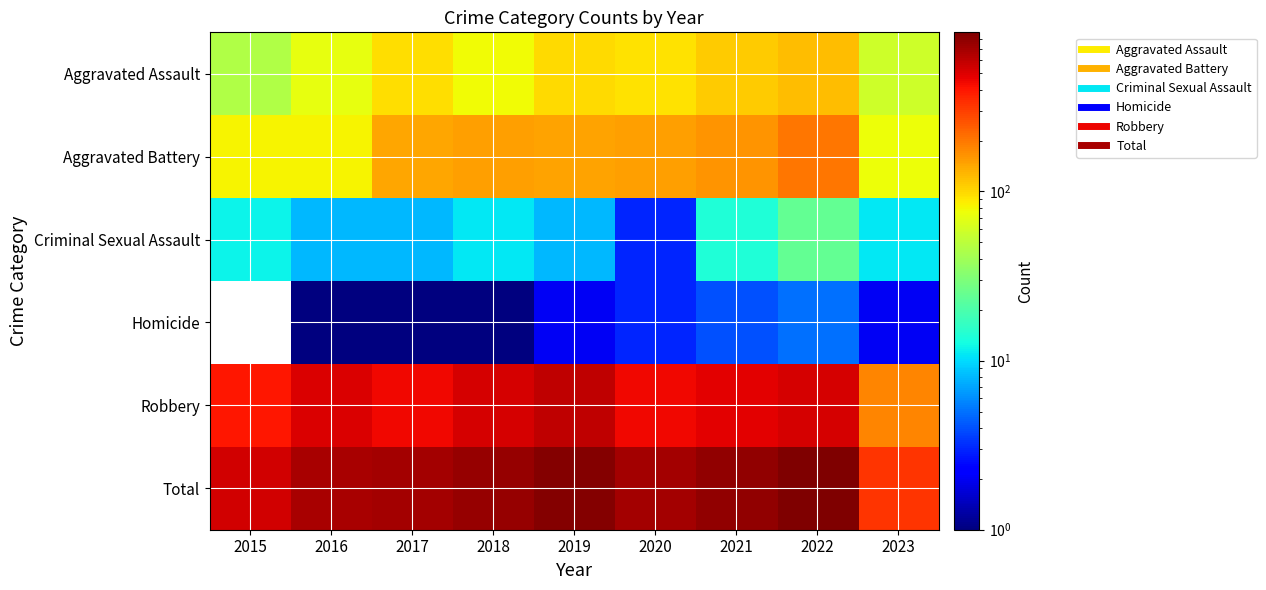

Reading left to right, transcribe all the data shown in this chart.

Aggravated Assault: 2015=46	2016=71	2017=95	2018=77	2019=98	2020=94	2021=110	2022=121	2023=58
Aggravated Battery: 2015=82	2016=82	2017=142	2018=152	2019=148	2020=150	2021=162	2022=202	2023=76
Criminal Sexual Assault: 2015=12	2016=8	2017=8	2018=11	2019=8	2020=3	2021=14	2022=24	2023=11
Homicide: 2015=0	2016=1	2017=1	2018=1	2019=2	2020=3	2021=4	2022=5	2023=2
Robbery: 2015=395	2016=510	2017=446	2018=519	2019=591	2020=450	2021=484	2022=521	2023=180
Total: 2015=535	2016=672	2017=692	2018=760	2019=847	2020=700	2021=774	2022=873	2023=327